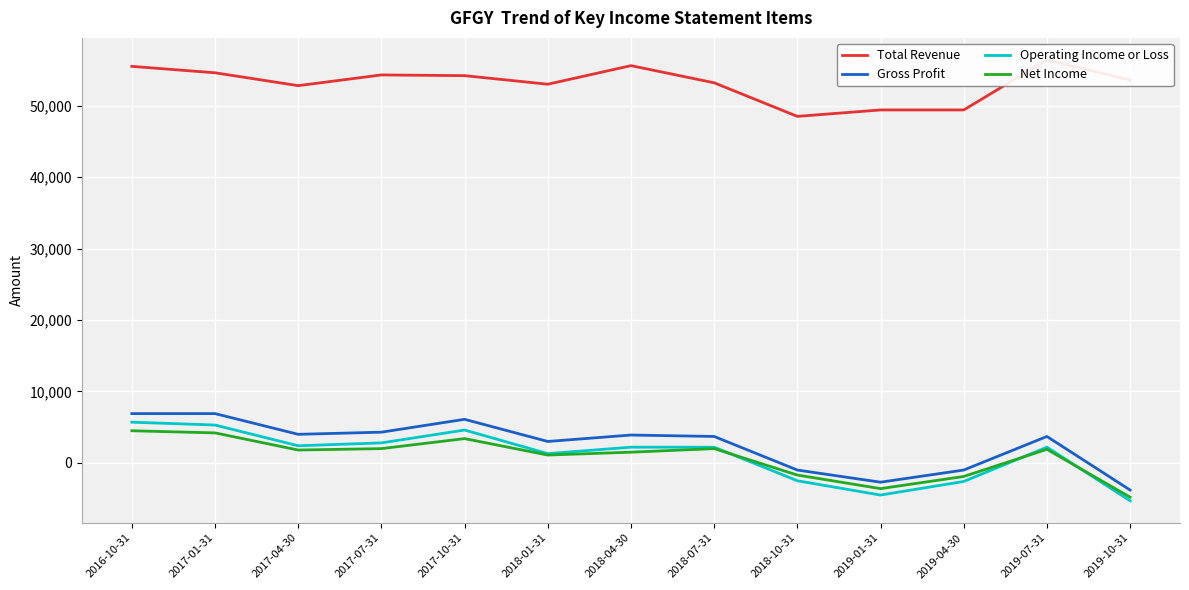

Reading left to right, extract all data points from this chart.

Total Revenue: 2016-10-31=55500	2017-01-31=54600	2017-04-30=52800	2017-07-31=54300	2017-10-31=54200	2018-01-31=53000	2018-04-30=55600	2018-07-31=53200	2018-10-31=48500	2019-01-31=49400	2019-04-30=49400	2019-07-31=56400	2019-10-31=53600
Gross Profit: 2016-10-31=6900	2017-01-31=6900	2017-04-30=4000	2017-07-31=4300	2017-10-31=6100	2018-01-31=3000	2018-04-30=3900	2018-07-31=3700	2018-10-31=-1000	2019-01-31=-2700	2019-04-30=-1000	2019-07-31=3700	2019-10-31=-3800
Operating Income or Loss: 2016-10-31=5700	2017-01-31=5300	2017-04-30=2400	2017-07-31=2800	2017-10-31=4600	2018-01-31=1300	2018-04-30=2200	2018-07-31=2200	2018-10-31=-2500	2019-01-31=-4500	2019-04-30=-2600	2019-07-31=2200	2019-10-31=-5300
Net Income: 2016-10-31=4500	2017-01-31=4200	2017-04-30=1800	2017-07-31=2000	2017-10-31=3400	2018-01-31=1100	2018-04-30=1500	2018-07-31=2000	2018-10-31=-1700	2019-01-31=-3600	2019-04-30=-1900	2019-07-31=1900	2019-10-31=-4800